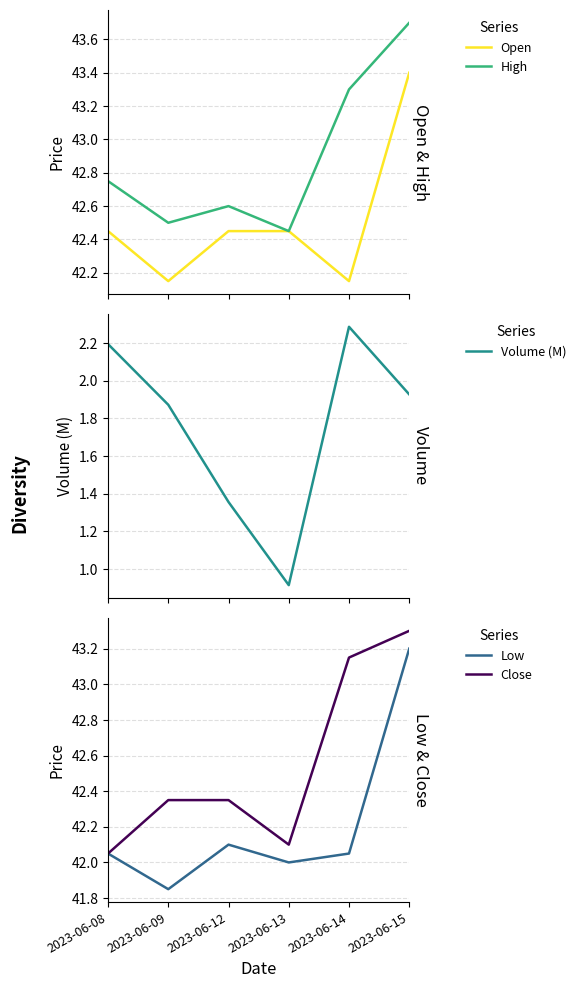

Rank the series at 2023-06-14 from highest to lowest value.

High, Close, Open, Low, Volume (M)